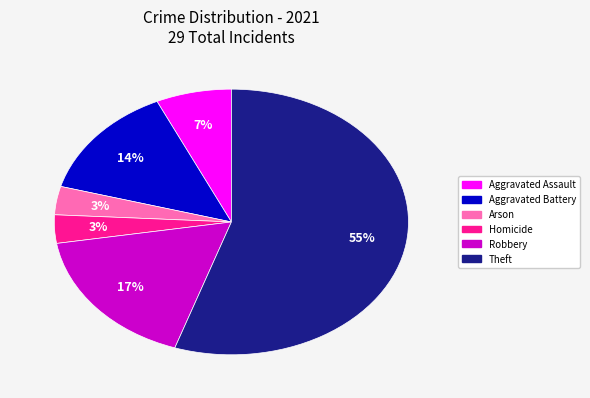

Does any single category account for the majority?

Yes